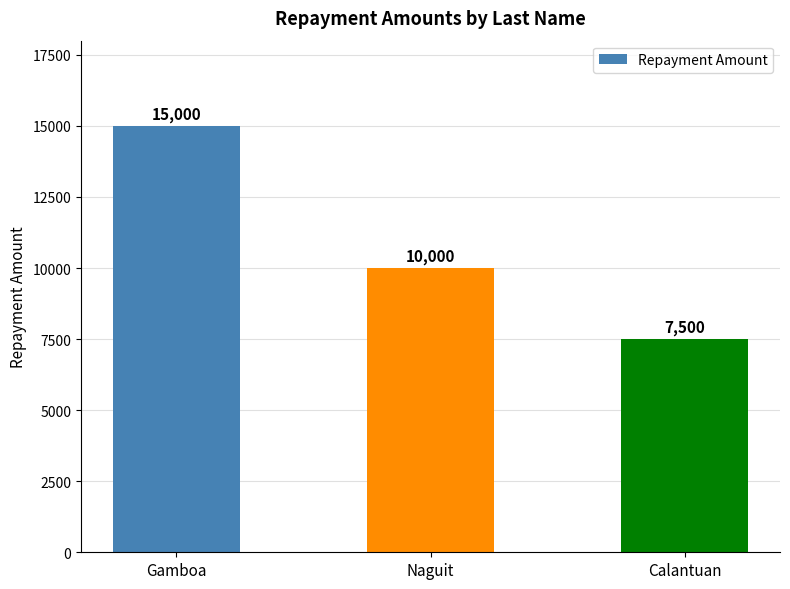

How many values are between 7500 and 15000?

3